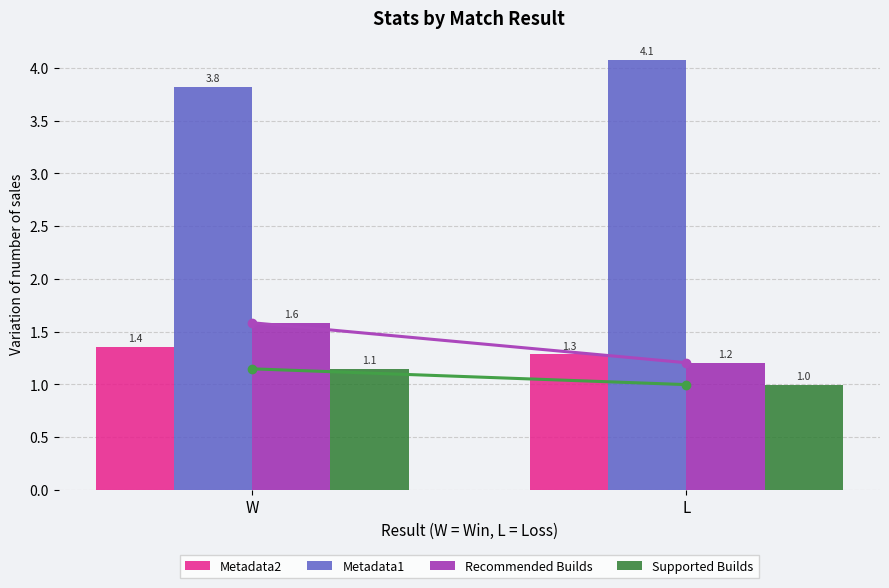

At which category is the sum across all series the highest?

W